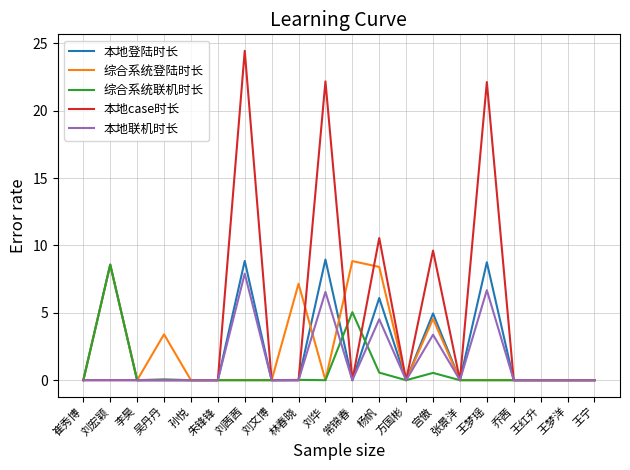

True or false: 本地case时长 has a value of 0.0 at 崔秀博.

True